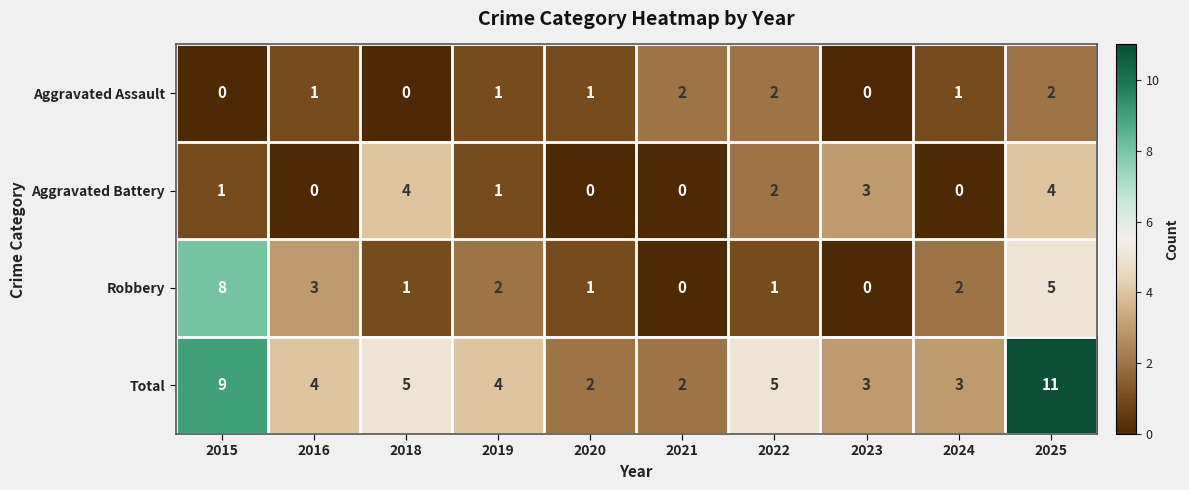

Count the Aggravated Battery values in the range 0 to 3.

8